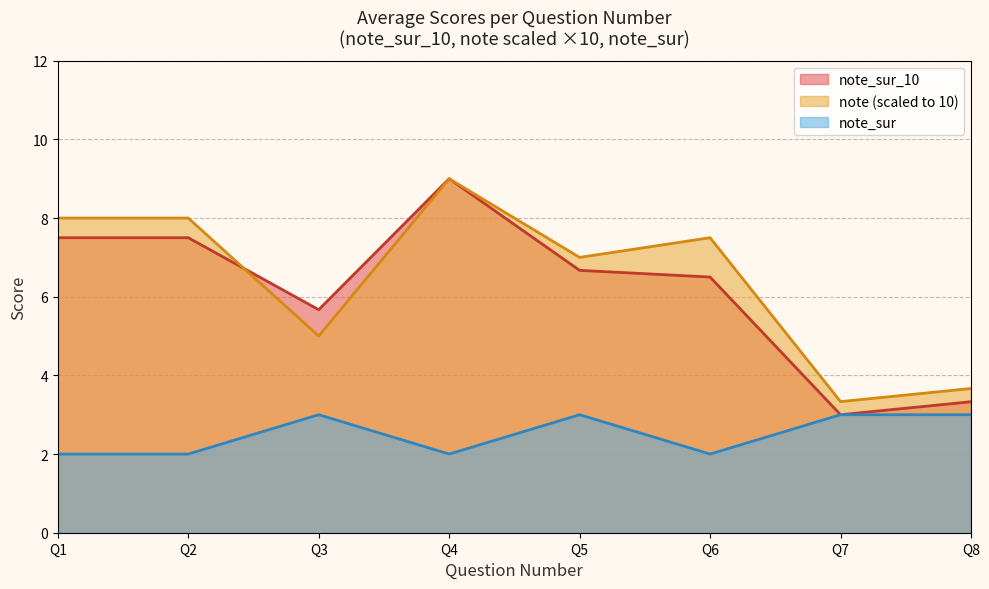

What are all the series names shown in the legend?

note_sur_10, note (scaled to 10), note_sur